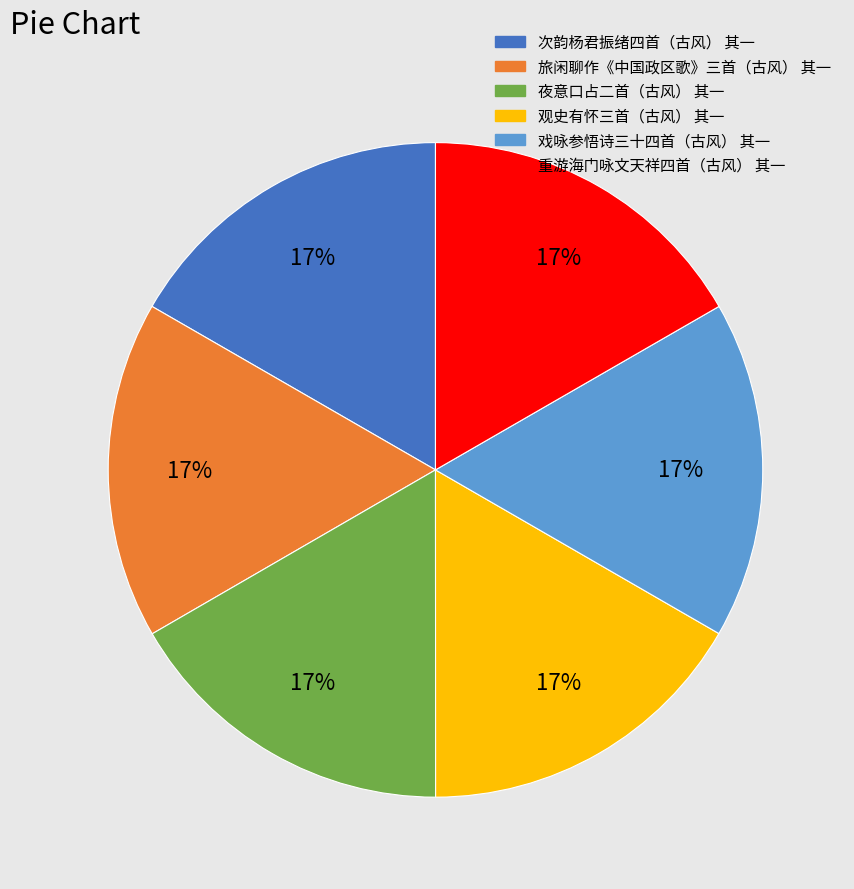

Combined, do 重游海门咏文天祥四首（古风） 其一 and 旅闲聊作《中国政区歌》三首（古风） 其一 account for over 50%?

No